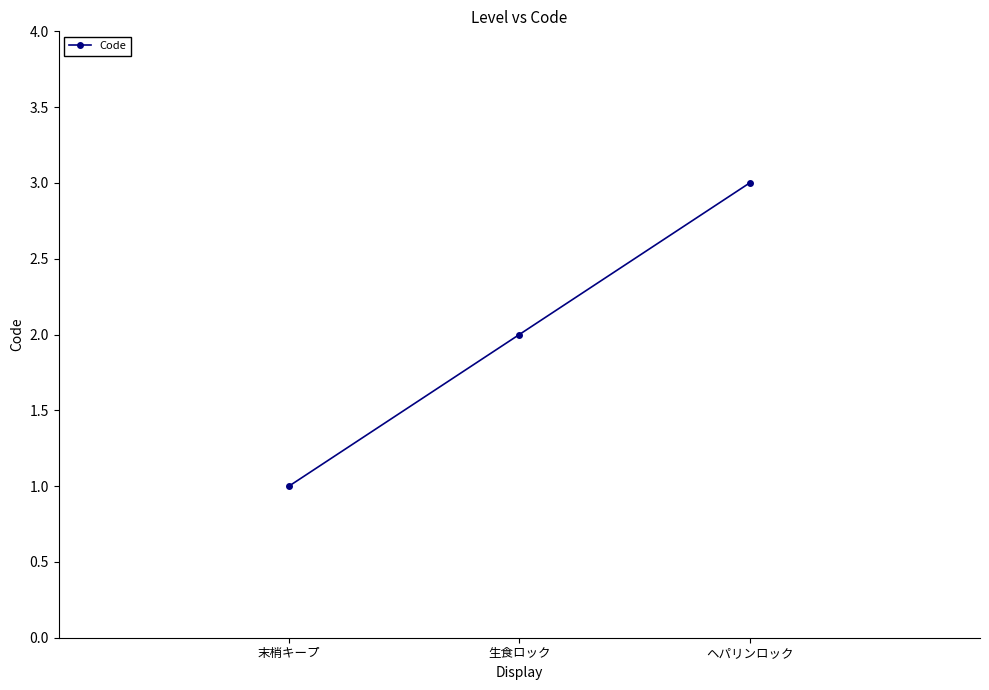

What is the ratio of the value at 生食ロック to the value at ヘパリンロック?

0.7